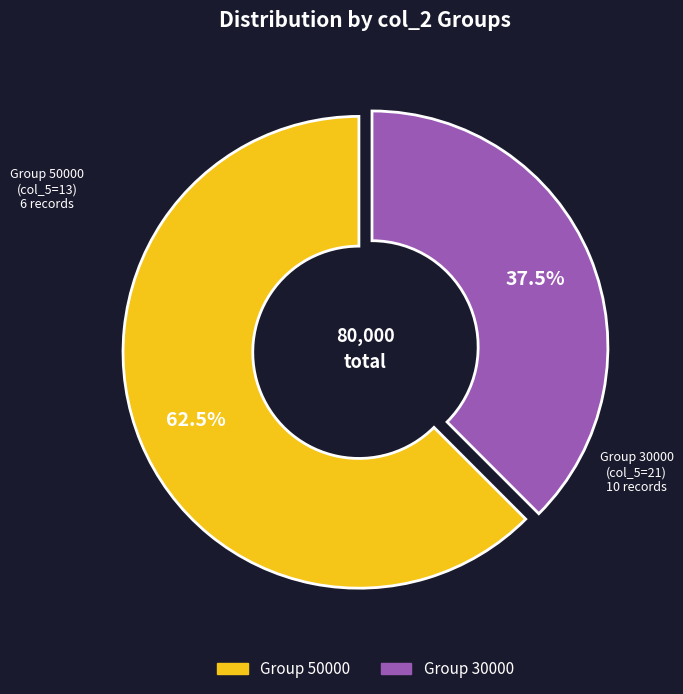

What is the smallest slice in the pie chart?

Group 30000